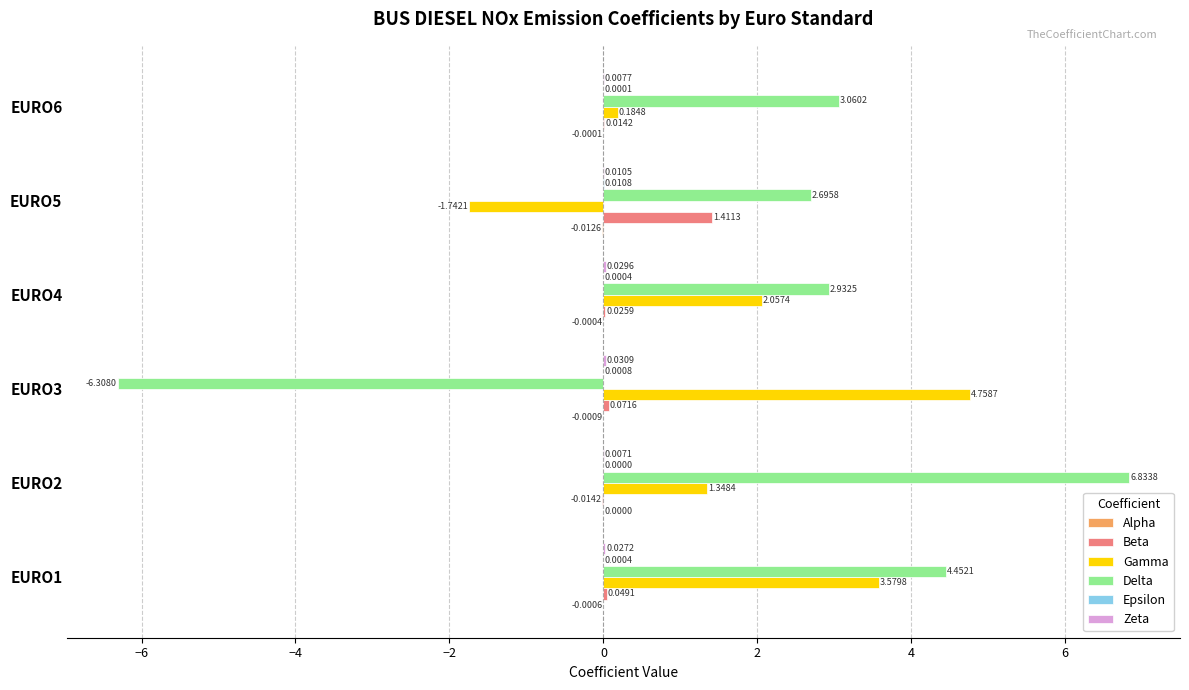

How many distinct data groups are displayed?

6